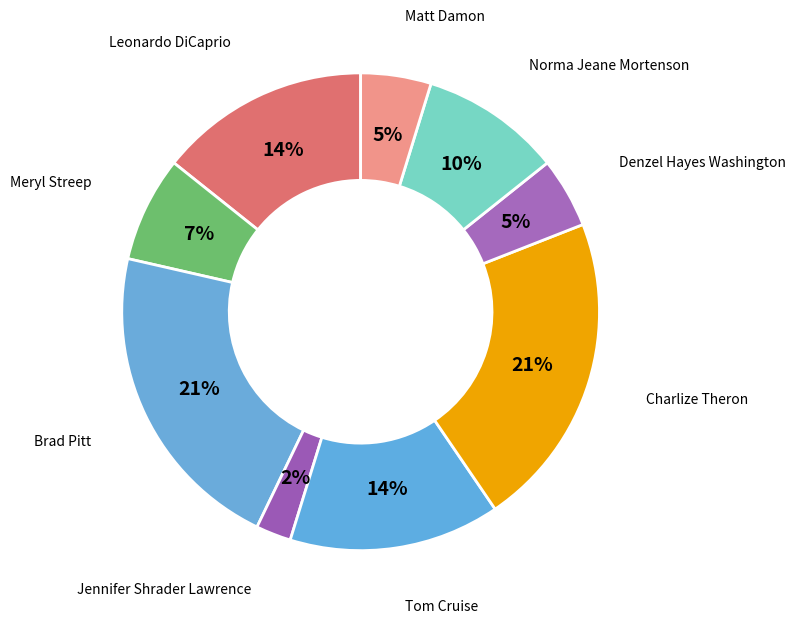

Which slice is the smallest?

Jennifer Shrader Lawrence